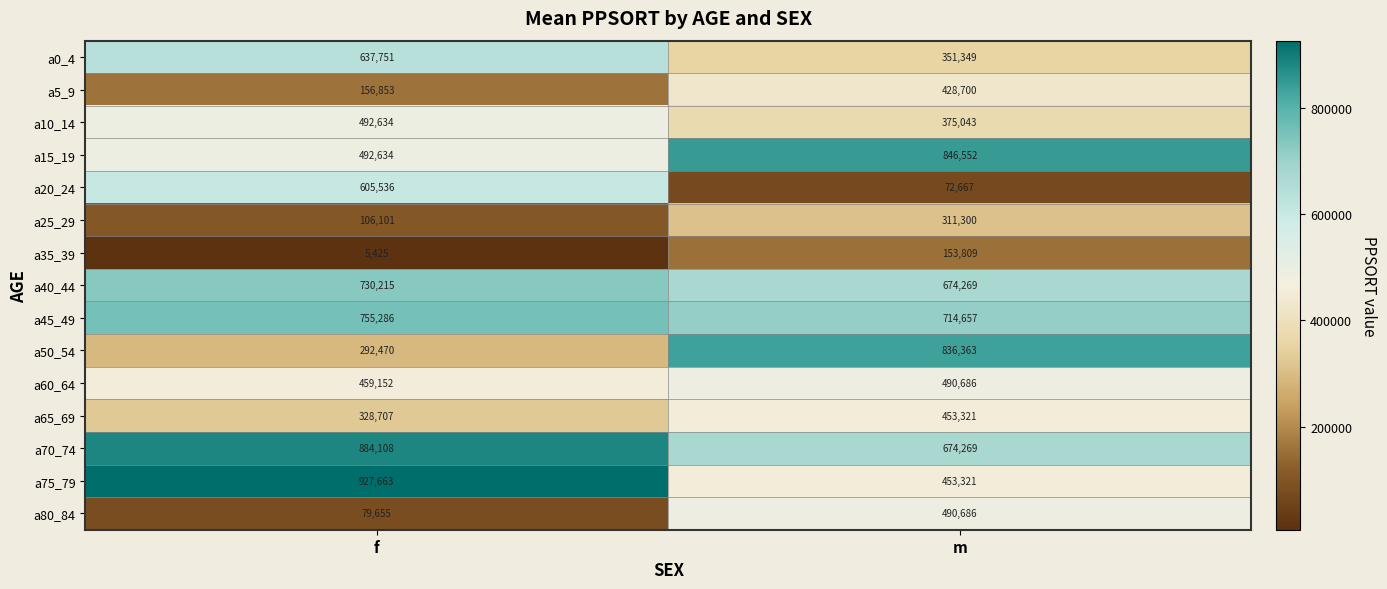

Read the a35_39 value at f.

5425